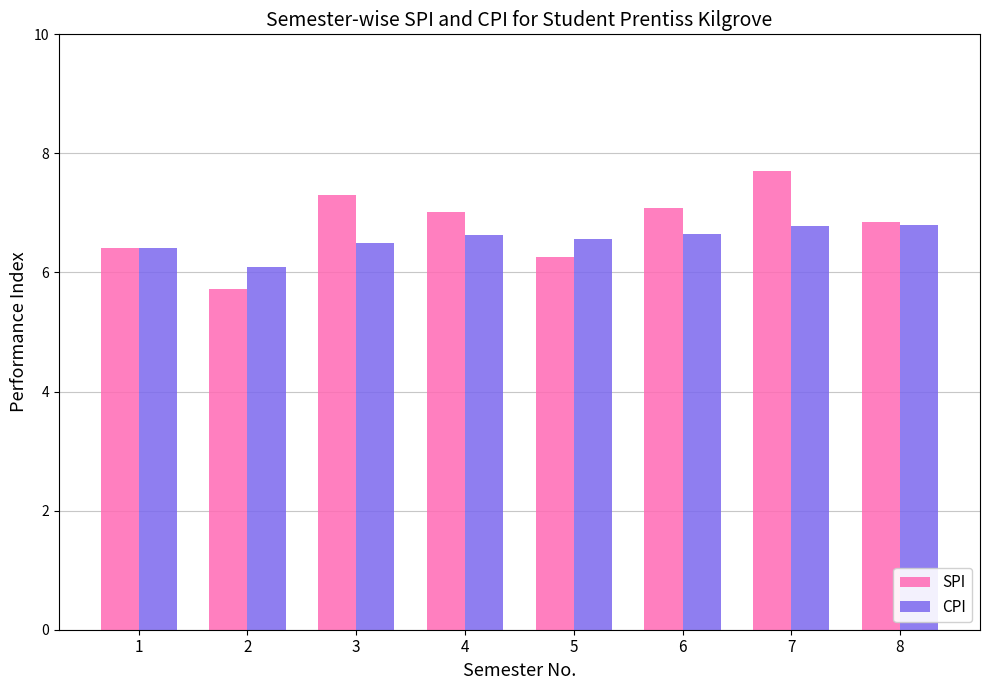

Rank the series by their average value, from lowest to highest.

CPI, SPI